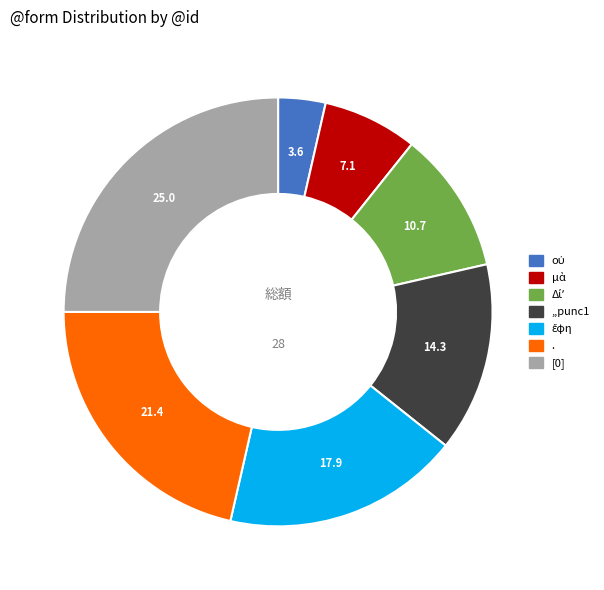

What is the ratio of the value at ,,punc1 to the value at [0]?

0.6